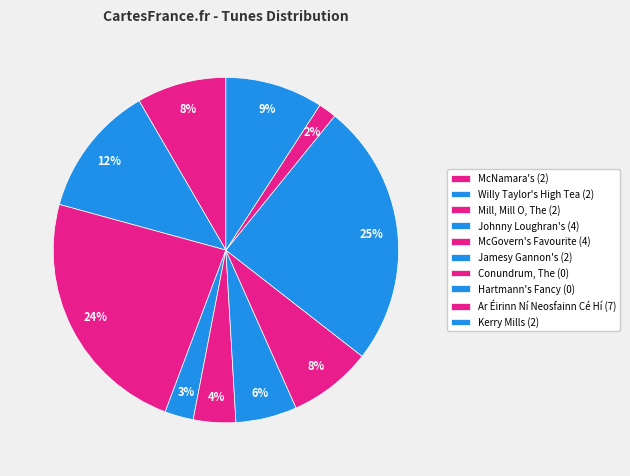

How many segments does this pie chart have?

10